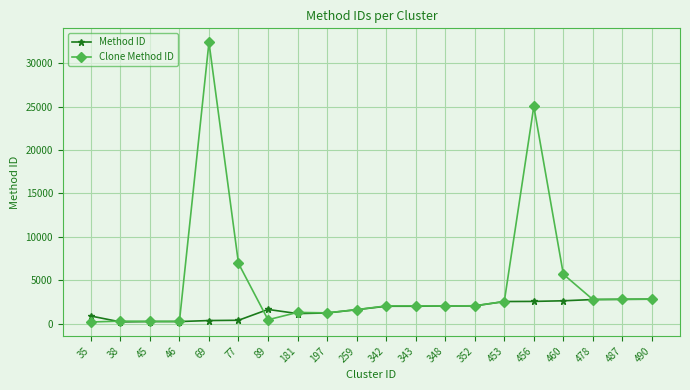

True or false: Clone Method ID has more than 2 interior local peaks.

True